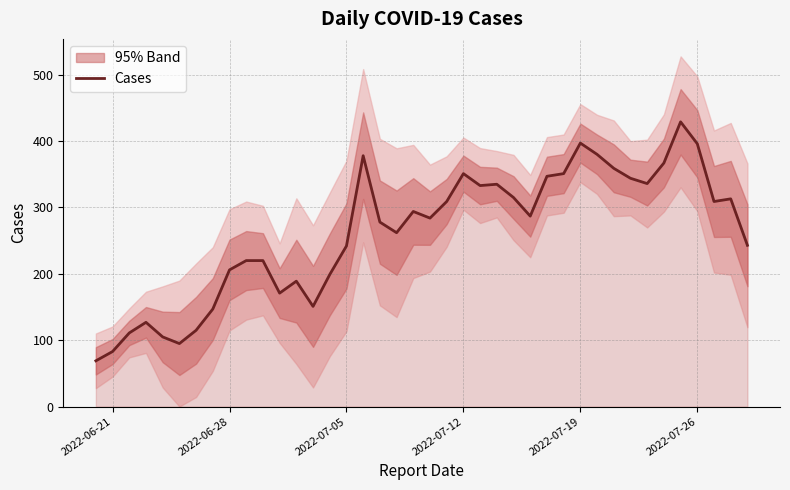

How many interior local valleys (lower than both neighbors) does the data have?

9